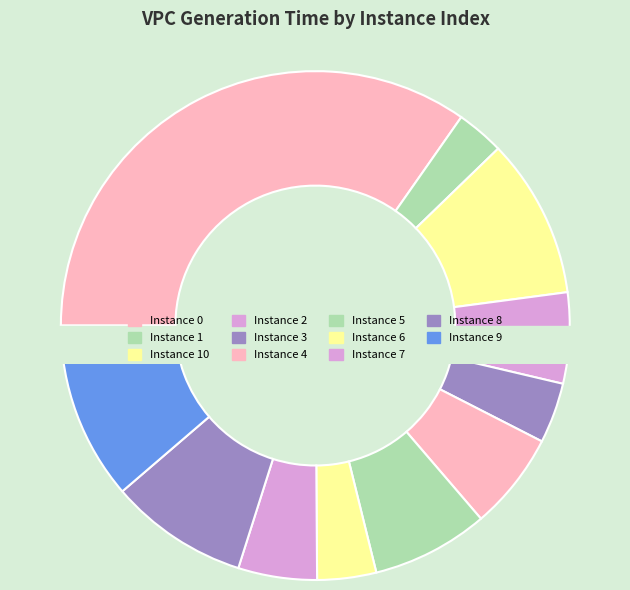

What is the change in value from 3 to 7?

+0.1